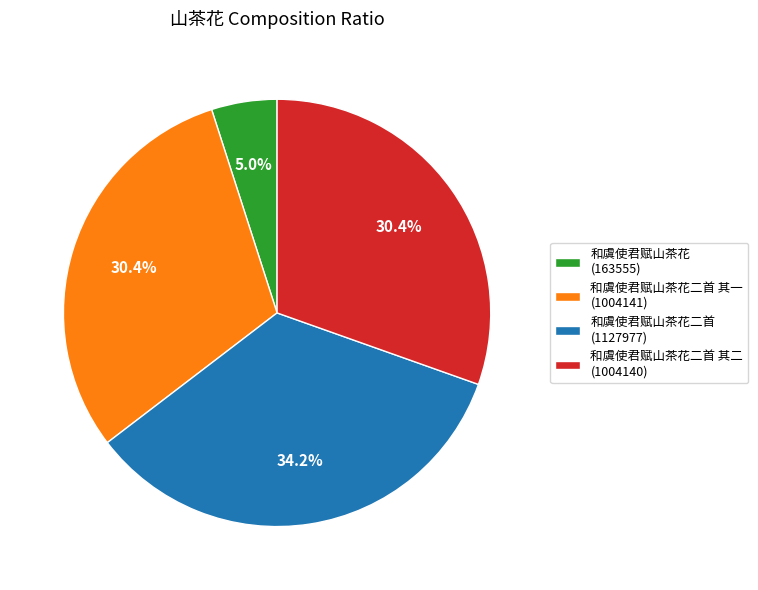

Does any single category account for the majority?

No